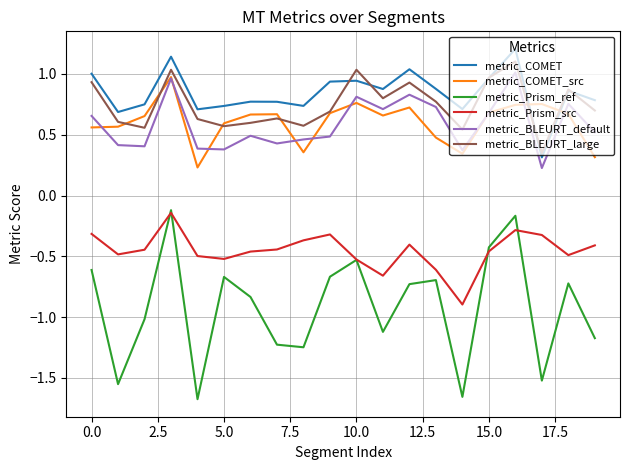

Which series has the largest range (max minus min)?

metric_Prism_ref